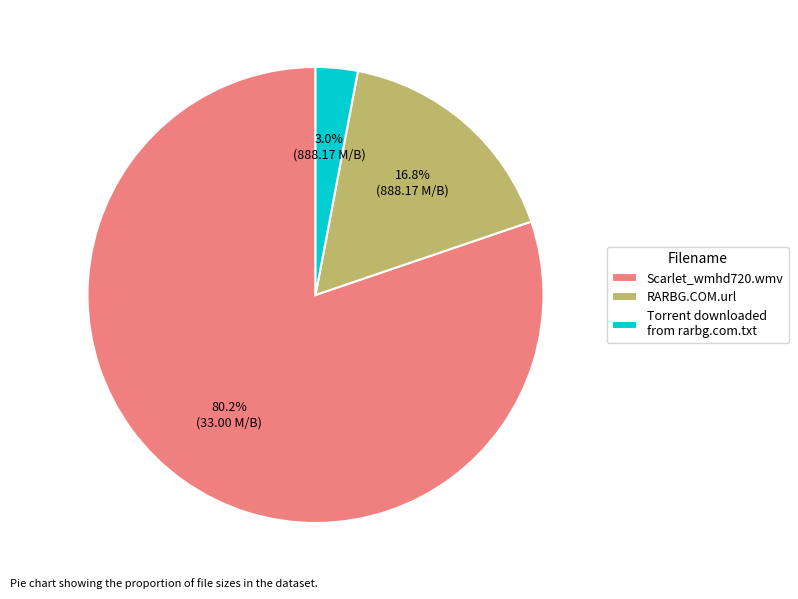

Is it true that Scarlet_wmhd720.wmv is 80% of the pie?

True